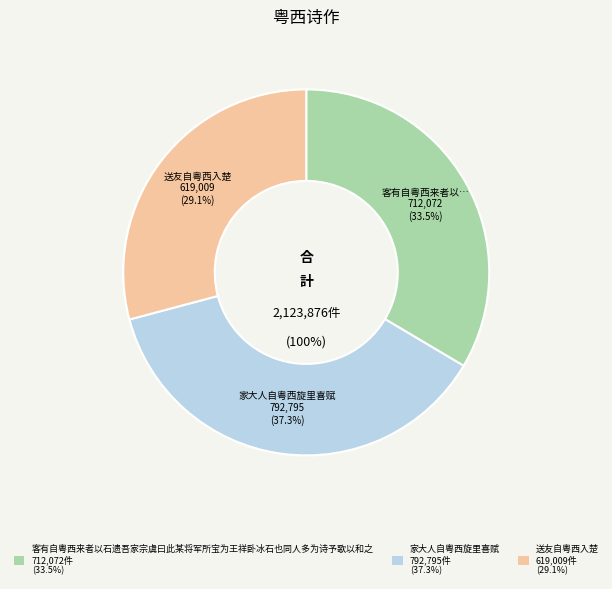

Does 客有自粤西来者以石遗吾家宗虞曰此某将军所宝为王祥卧冰石也同人多为诗予歌以和之 represent more than half of the total?

No